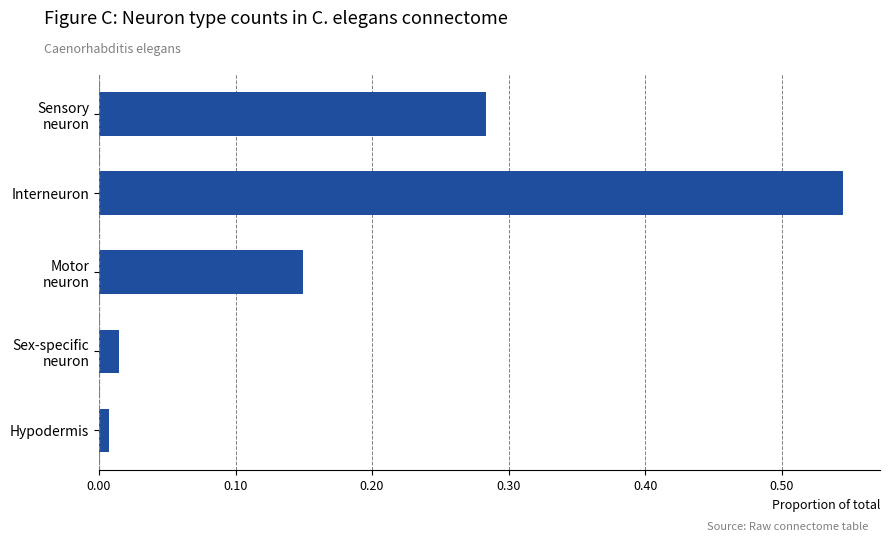

True or false: the data shows 1.0 at Interneuron.

False